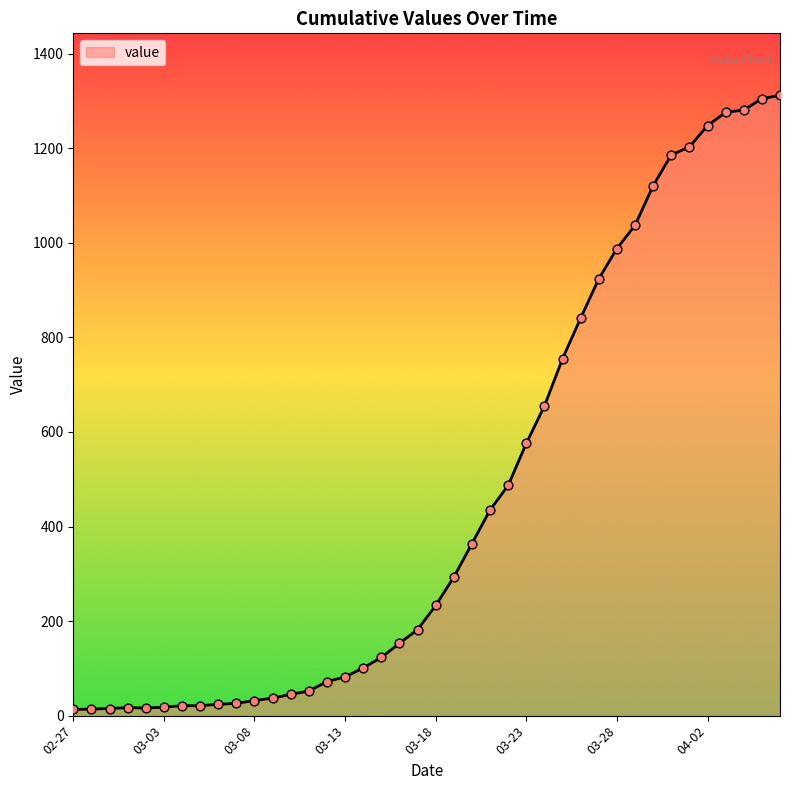

What is the greatest value displayed?

1312